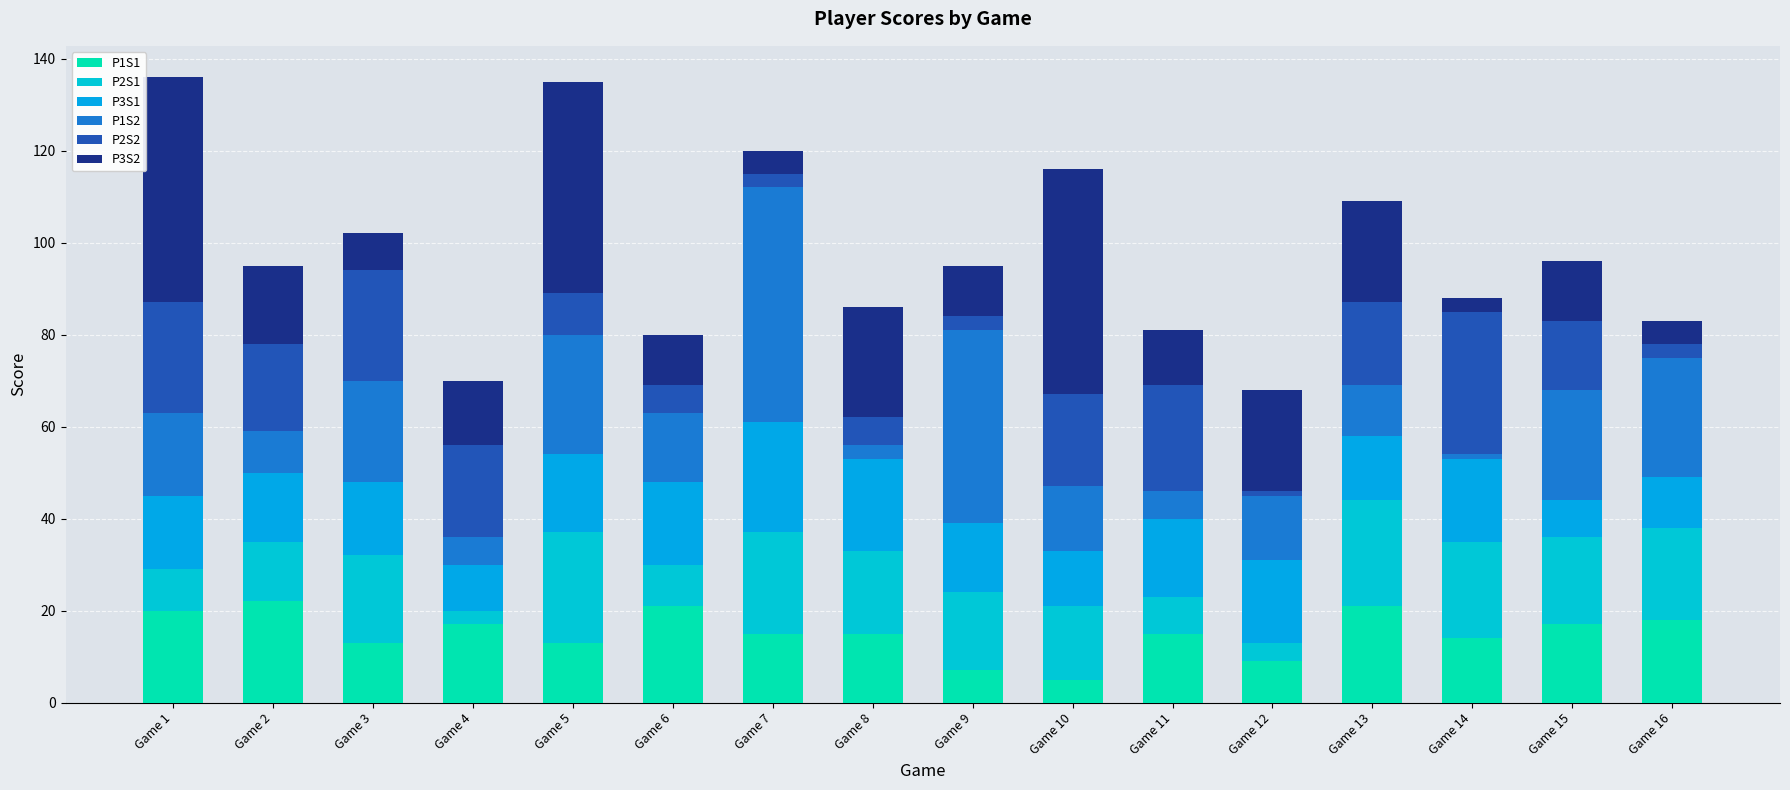

At Game 1, list the series in order from smallest to largest.

P2S1, P3S1, P1S2, P1S1, P2S2, P3S2